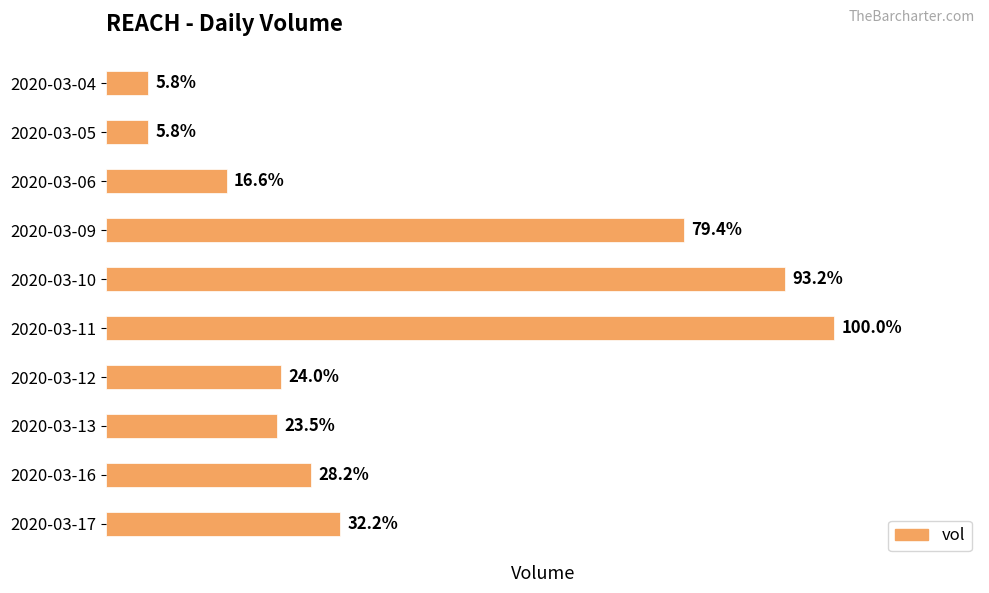

Rank the categories by value from lowest to highest.

2020-03-04, 2020-03-05, 2020-03-06, 2020-03-13, 2020-03-12, 2020-03-16, 2020-03-17, 2020-03-09, 2020-03-10, 2020-03-11